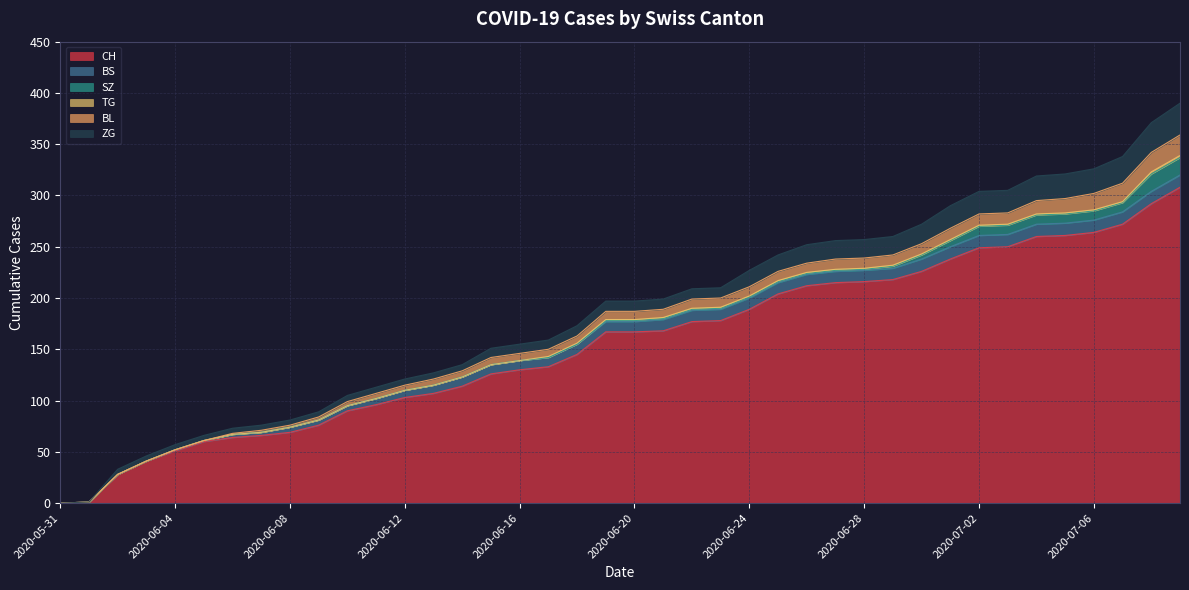

How many distinct data groups are displayed?

6